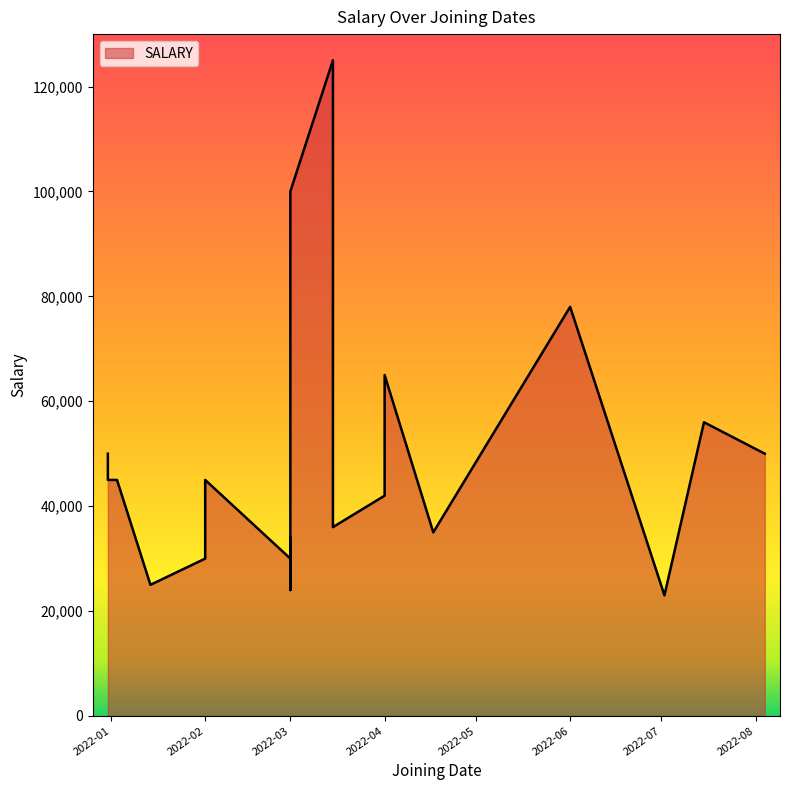

How many data points does each series have?

21